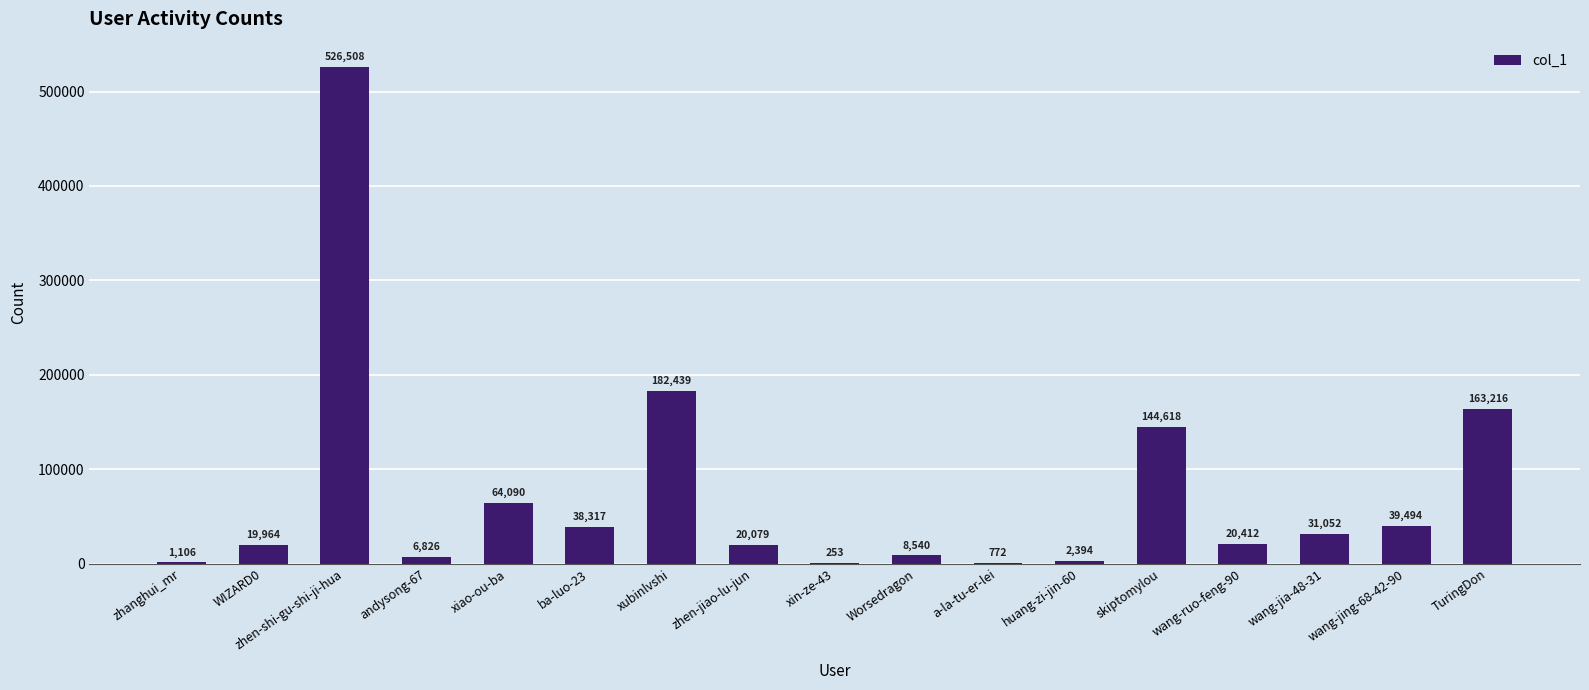

Reading left to right, transcribe all the data shown in this chart.

zhanghui_mr=1106	WIZARD0=19964	zhen-shi-gu-shi-ji-hua=526508	andysong-67=6826	xiao-ou-ba=64090	ba-luo-23=38317	xubinlvshi=182439	zhen-jiao-lu-jun=20079	xin-ze-43=253	Worsedragon=8540	a-la-tu-er-lei=772	huang-zi-jin-60=2394	skiptomylou=144618	wang-ruo-feng-90=20412	wang-jia-48-31=31052	wang-jing-68-42-90=39494	TuringDon=163216